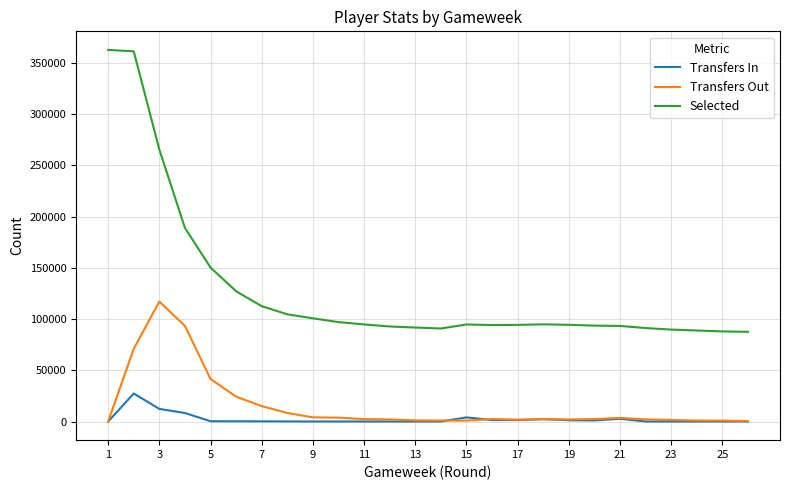

True or false: Selected and Transfers In cross at least once.

False